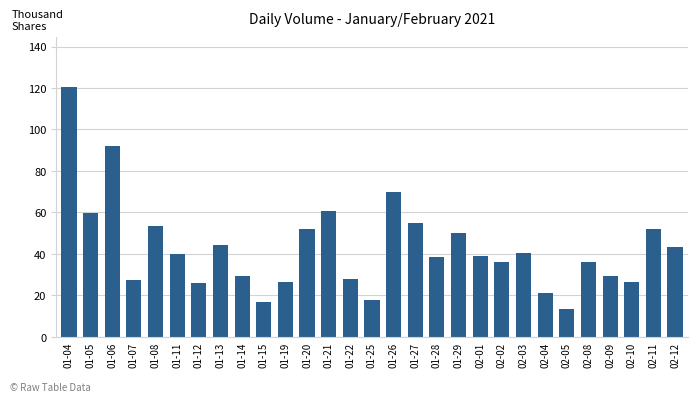

What is the value of the 29th bar from the left?

43.4